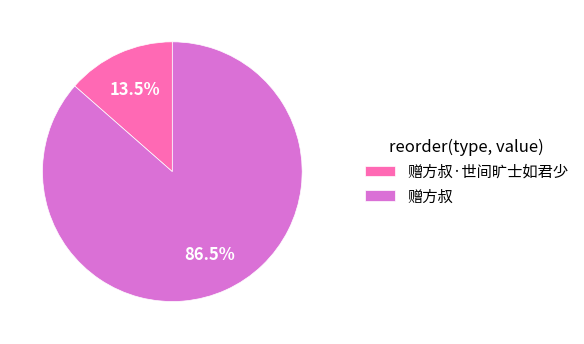

Rank the categories by value from highest to lowest.

赠方叔, 赠方叔·世间旷士如君少